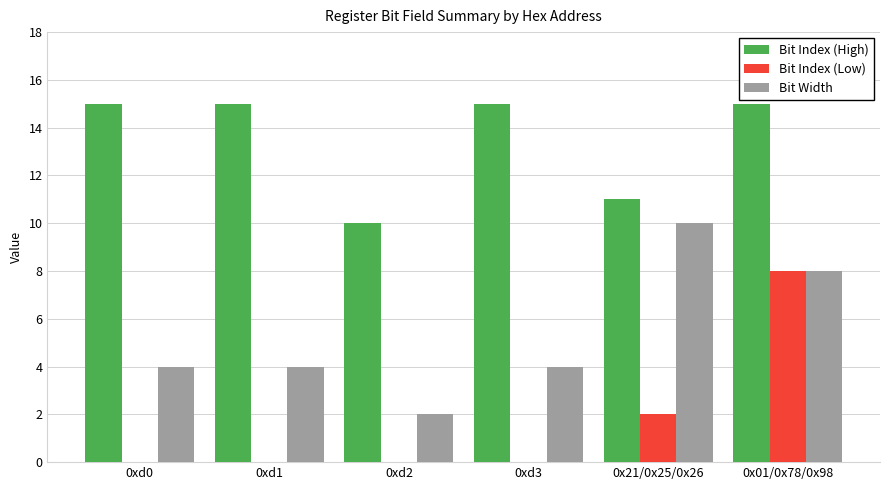

Which series has the largest total across all categories?

Bit Index (High)